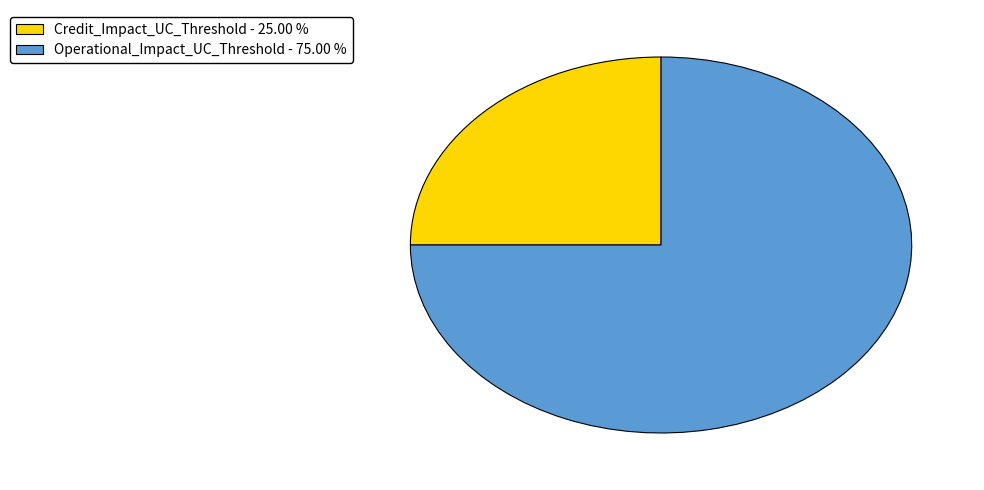

Which category has the biggest portion of the pie?

Operational_Impact_UC_Threshold